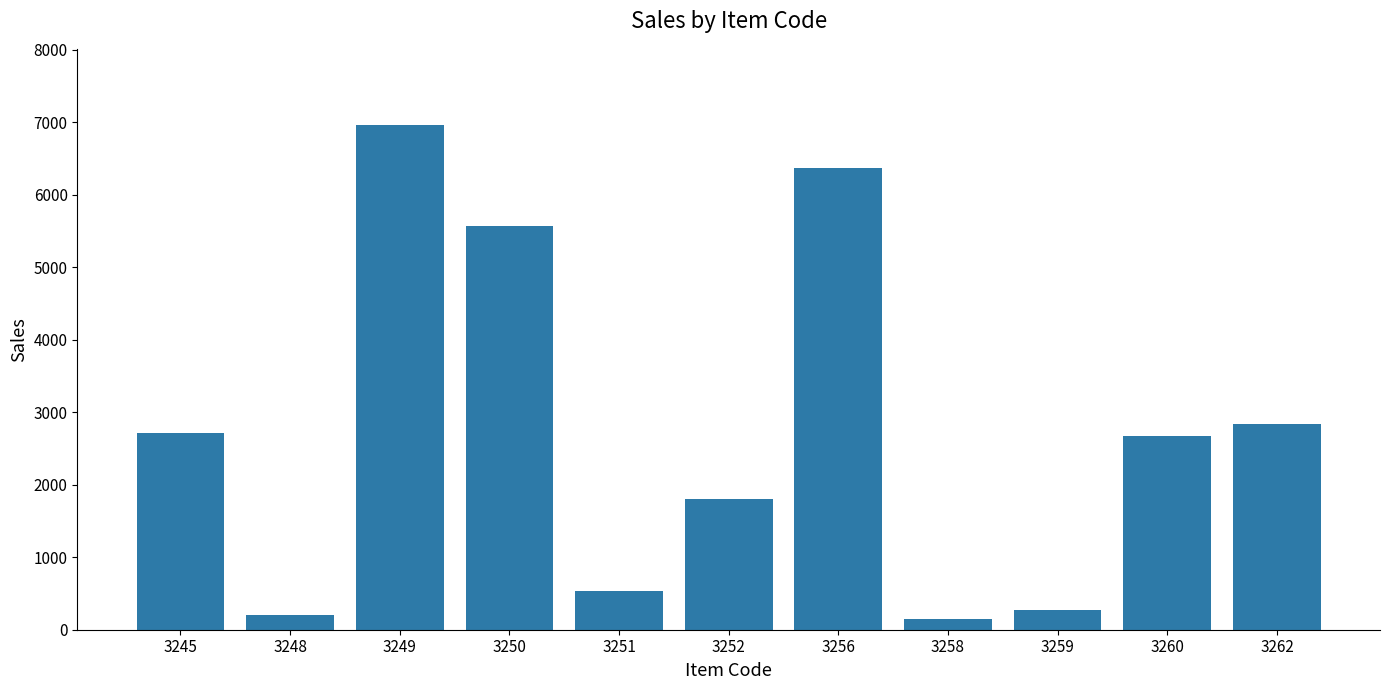

What is the average value?

2734